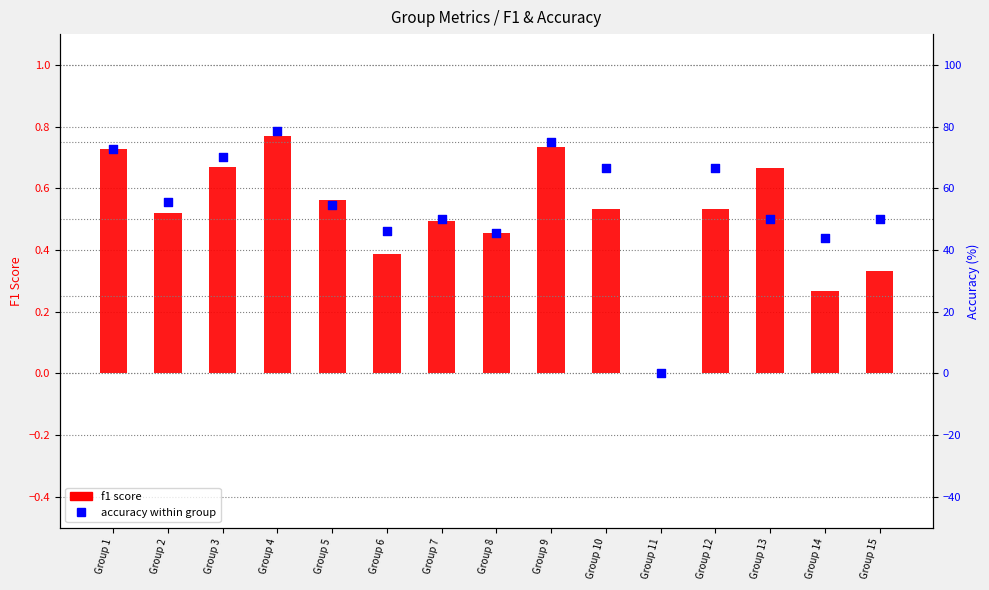

Which series reaches the maximum Y coordinate?

accuracy within group